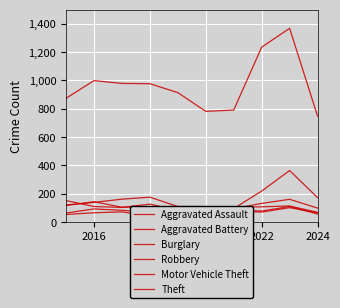

What is the greatest value displayed?

1368